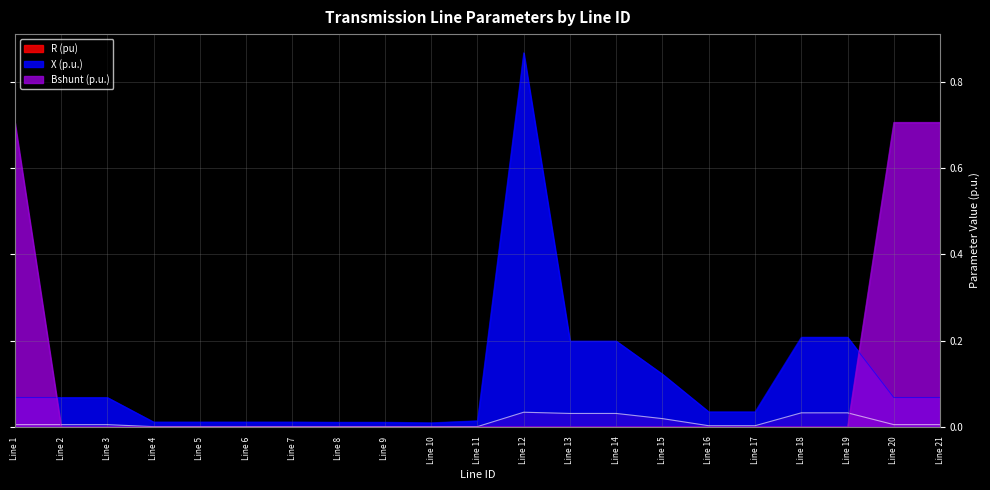

True or false: X (p.u.) has a value of 0.9 at Line 12.

True